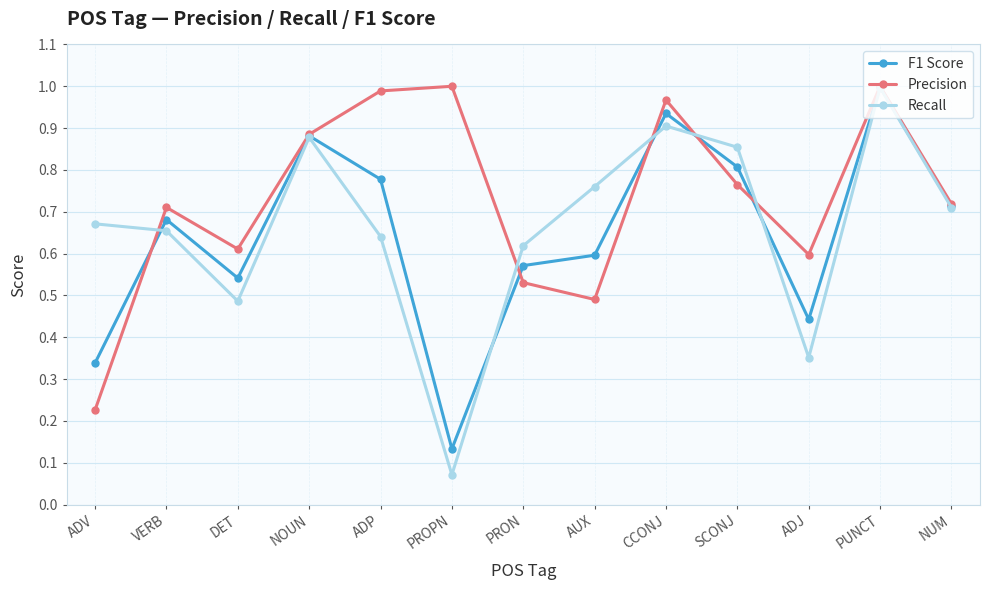

Which category has the lowest value in the Recall series?

PROPN